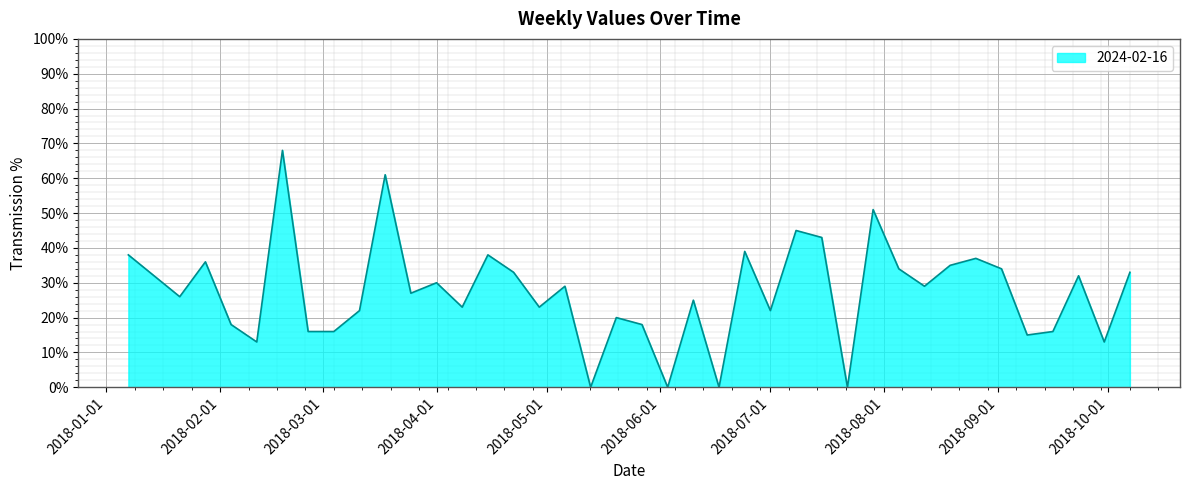

What is the difference between the maximum and minimum values?

68